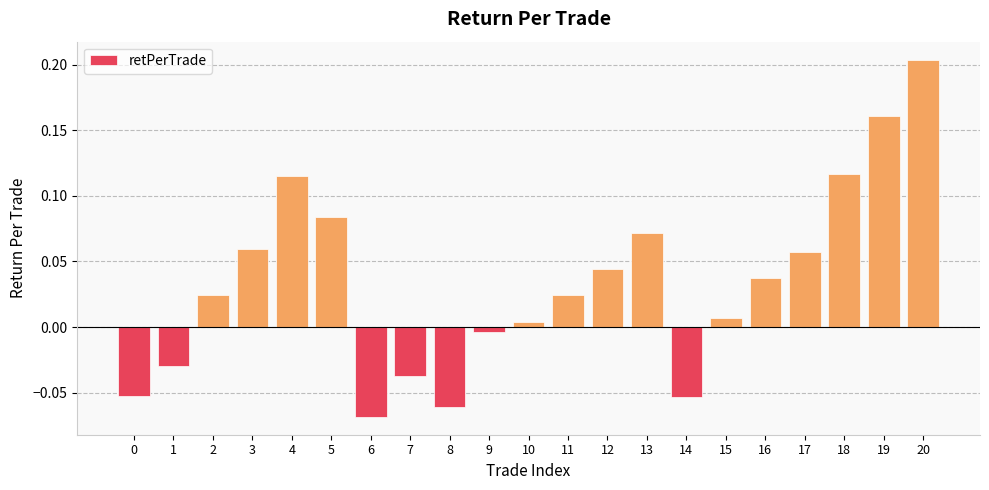

What is the difference between the maximum and minimum values?

0.3